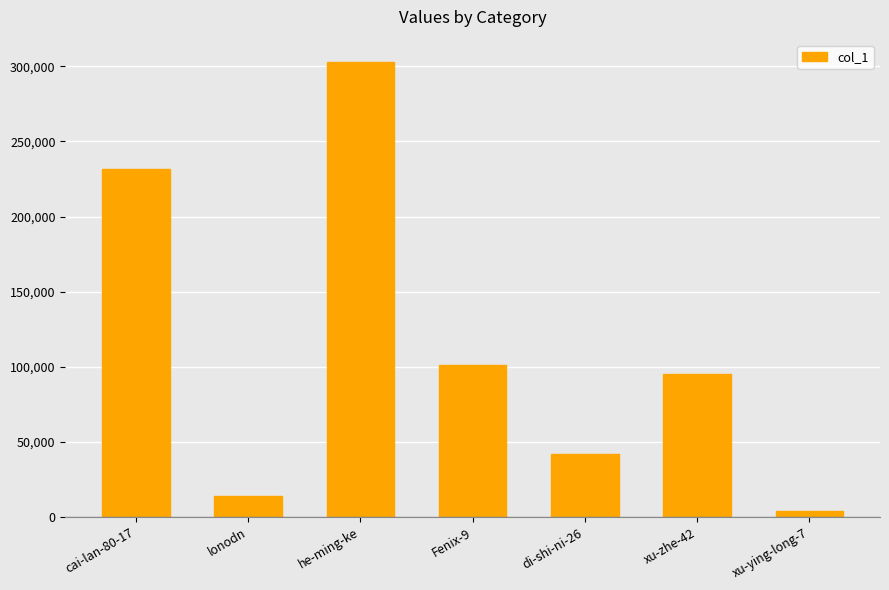

What is the value of the 7th bar from the left?

3787